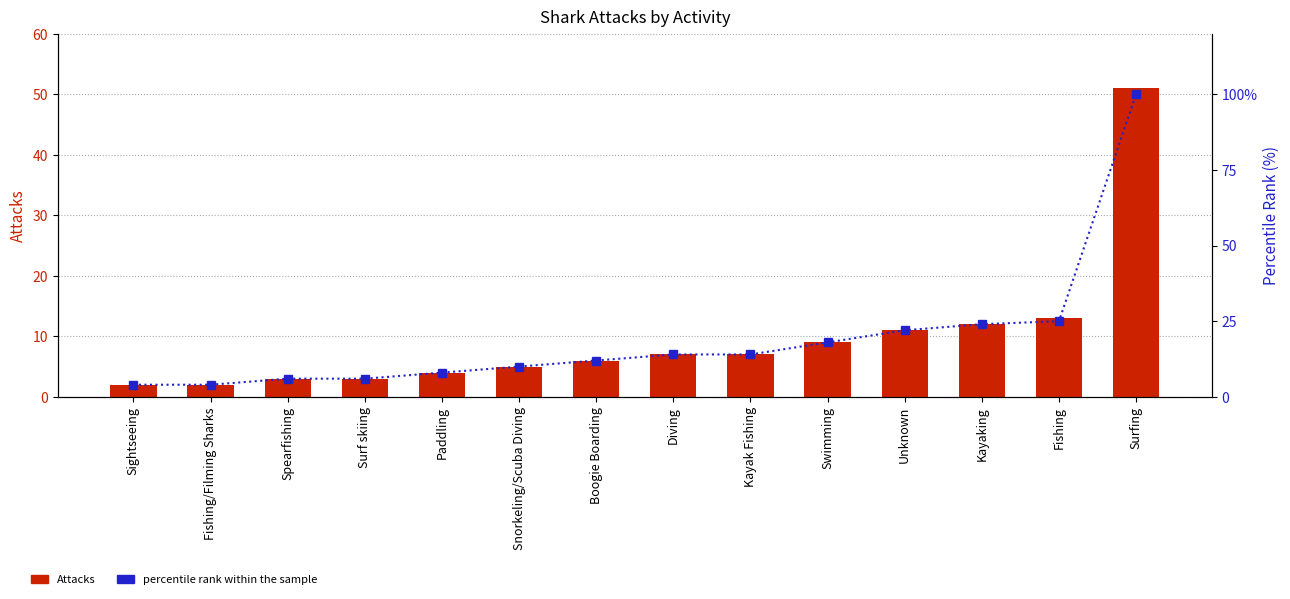

What is the value of the percentile rank within the sample bar at the 1st from the left?

4